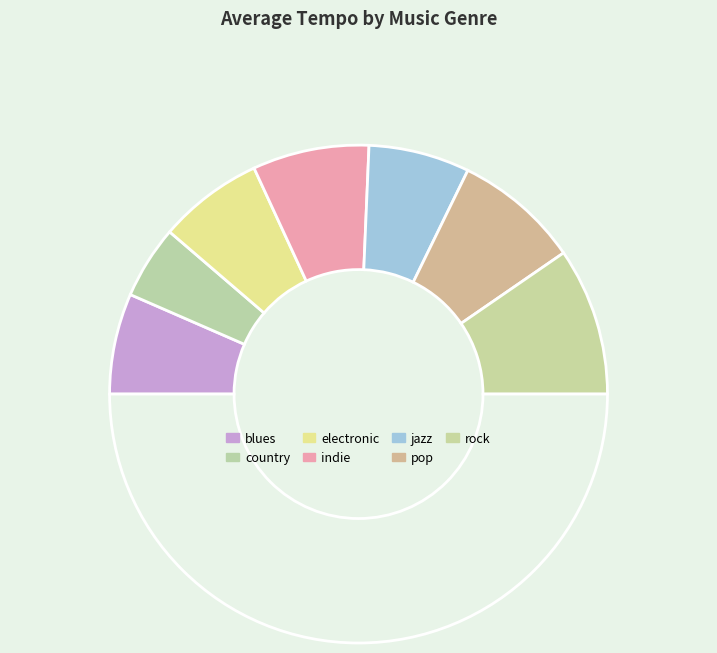

Count the number of slices in the pie.

8